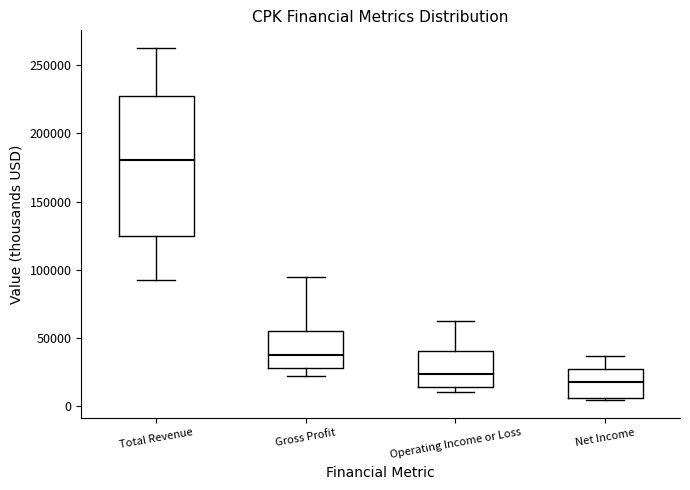

Which box's median line is the highest?

Total Revenue